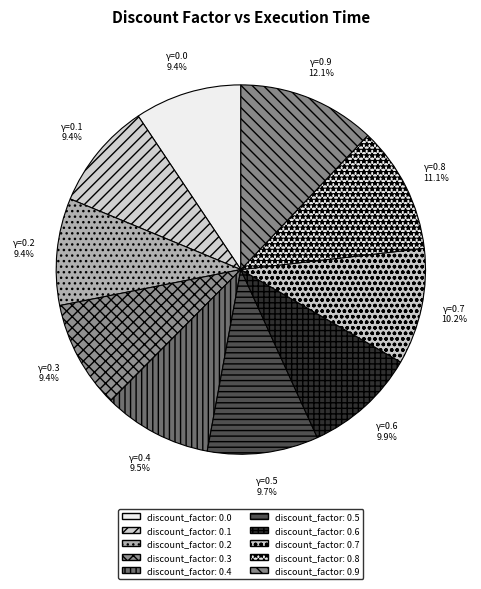

To the nearest percent, what percentage of the pie is discount_factor: 0.2?

9%